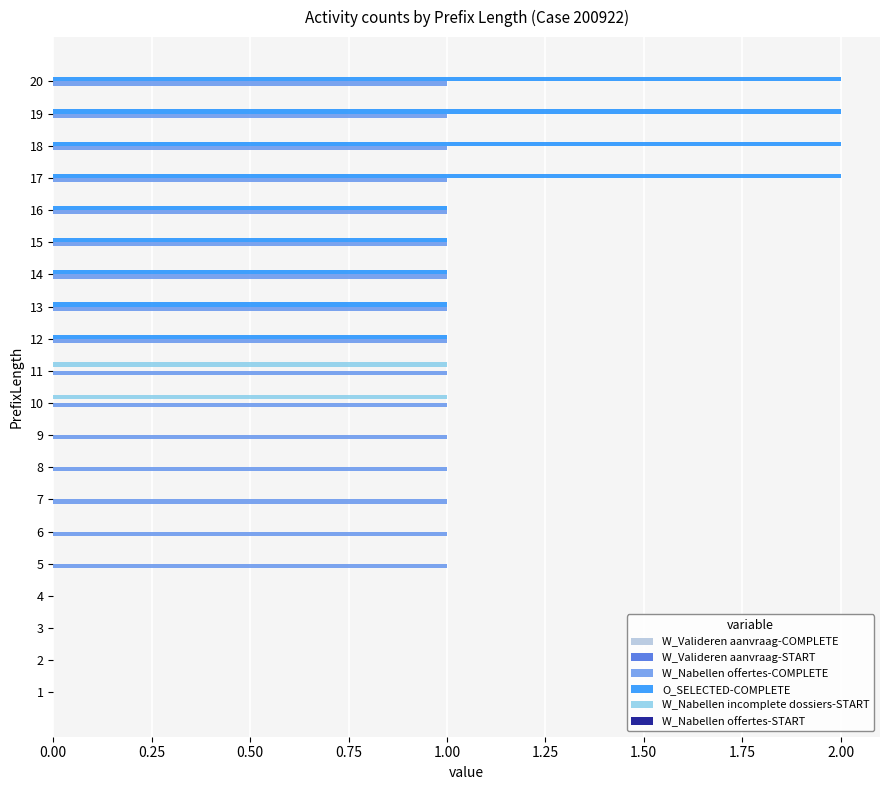

True or false: O_SELECTED-COMPLETE has a value of 1 at 11.

False